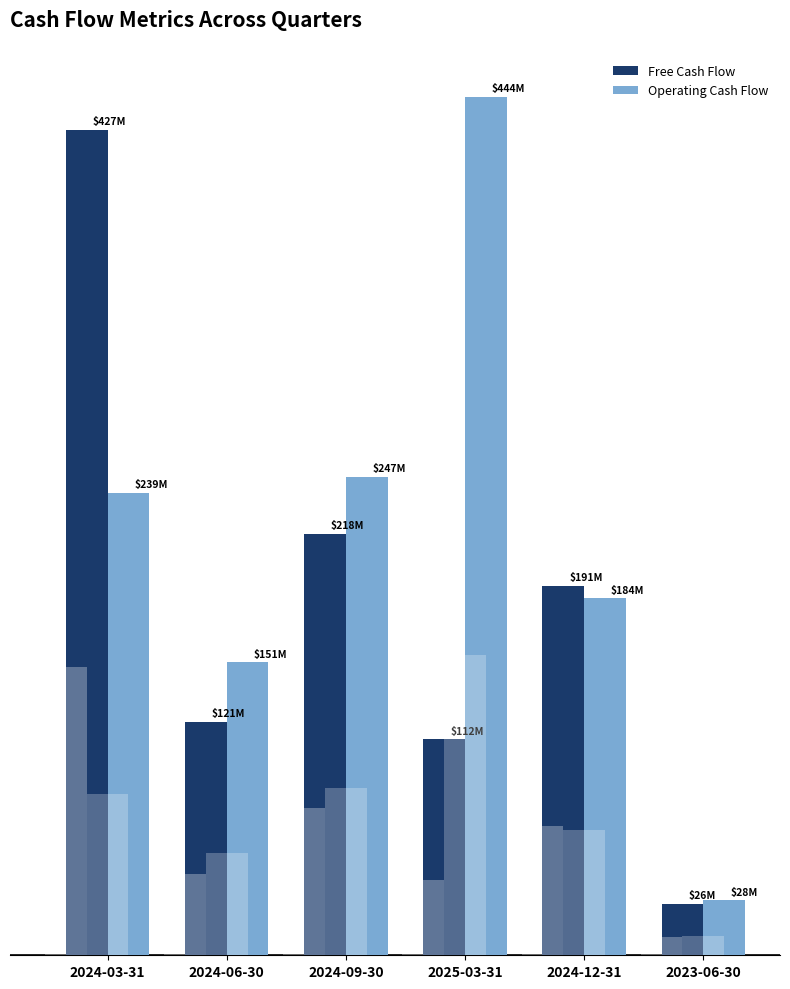

What is the difference between the maximum and minimum values in the Operating Cash Flow series?

415.5